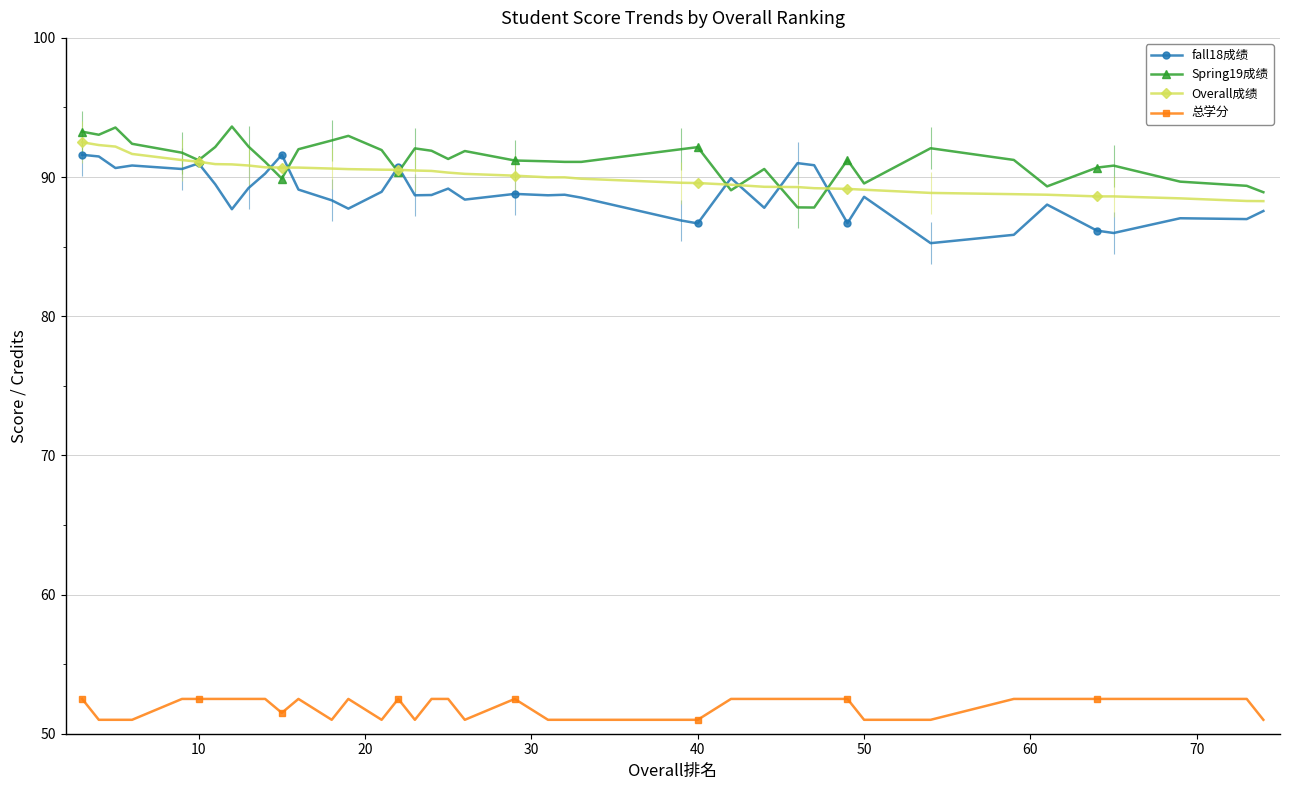

How many lines are shown in the chart?

4